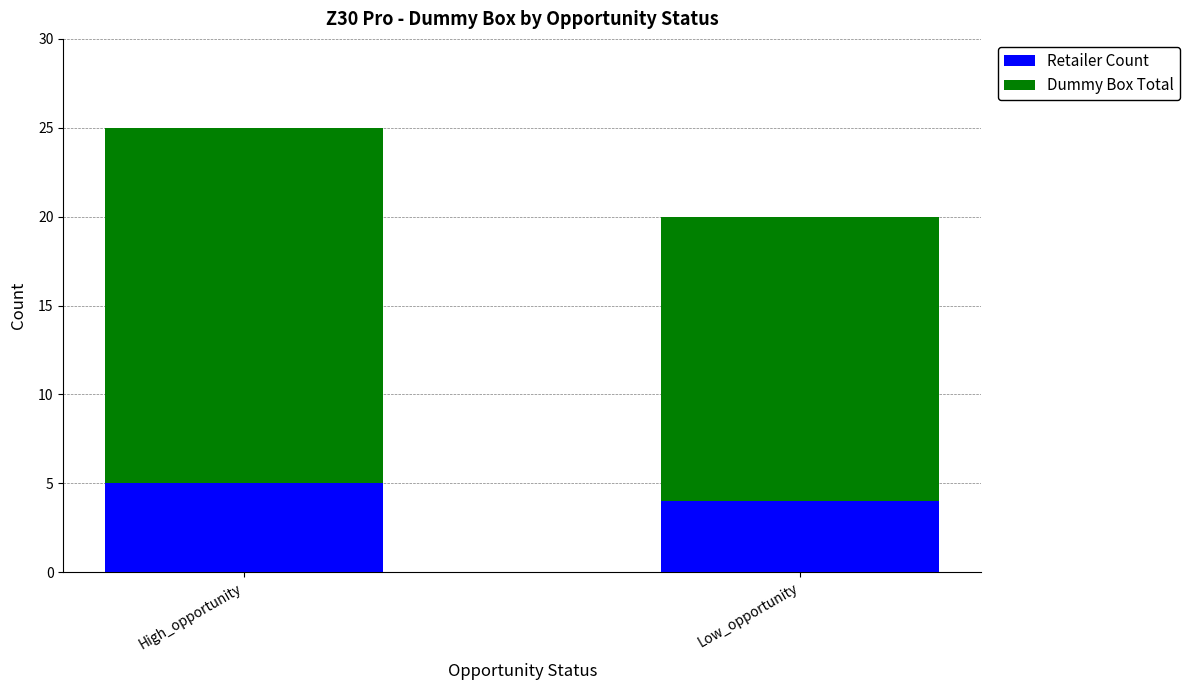

What is the approximate value of Retailer Count at High_opportunity?

5